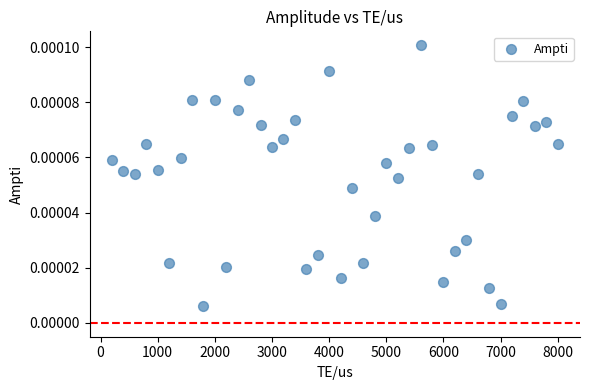

What is the range of X values (max minus min)?

7800.0